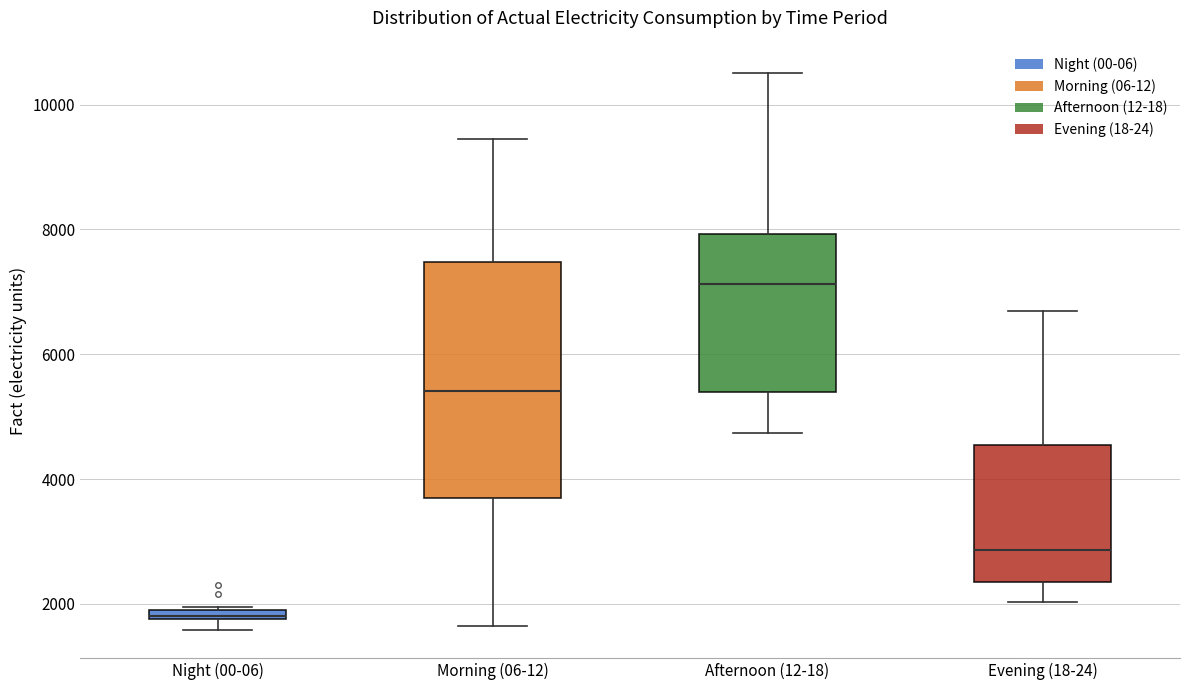

Comparing the boxes themselves (not the whiskers), which one is the tallest?

Morning (06-12)